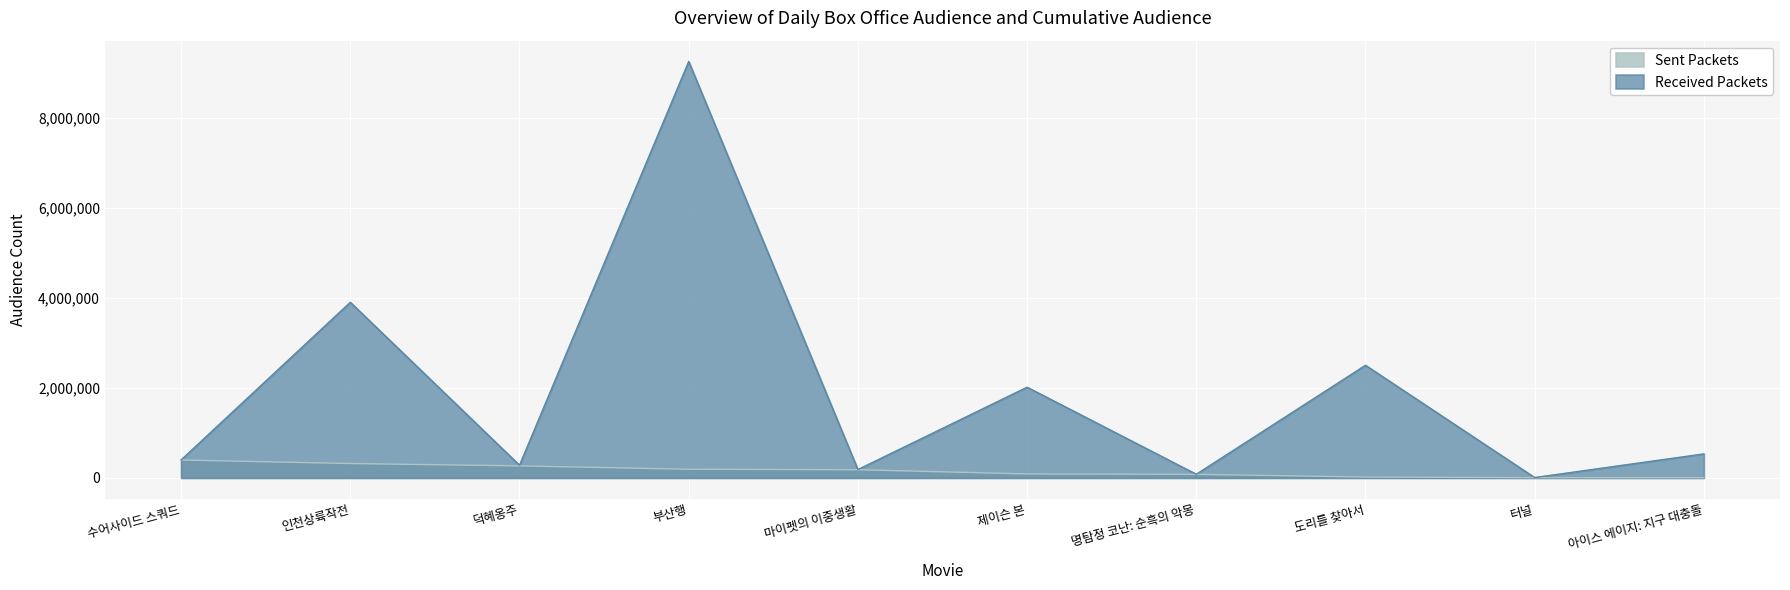

Which series has the largest range (max minus min)?

Received Packets